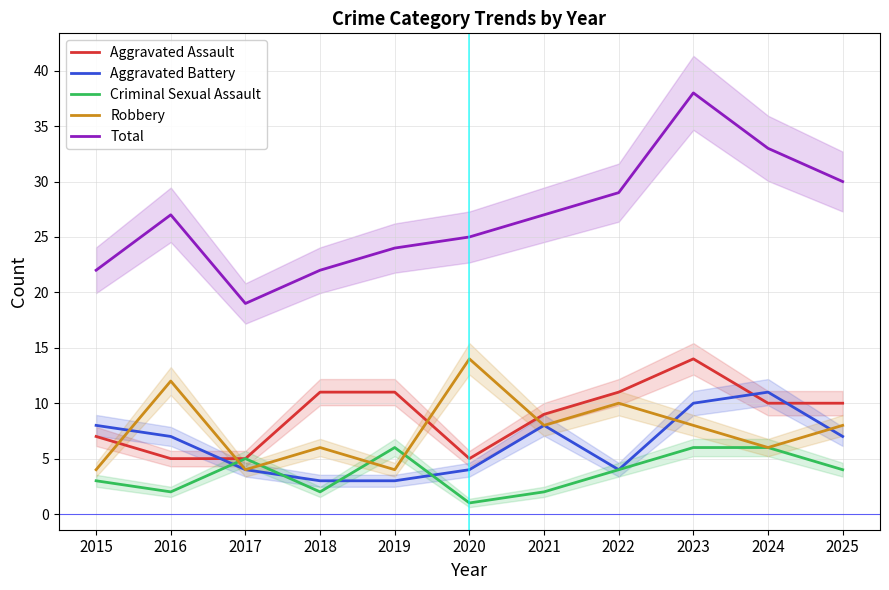

How many data points in Aggravated Battery are less than 7?

5